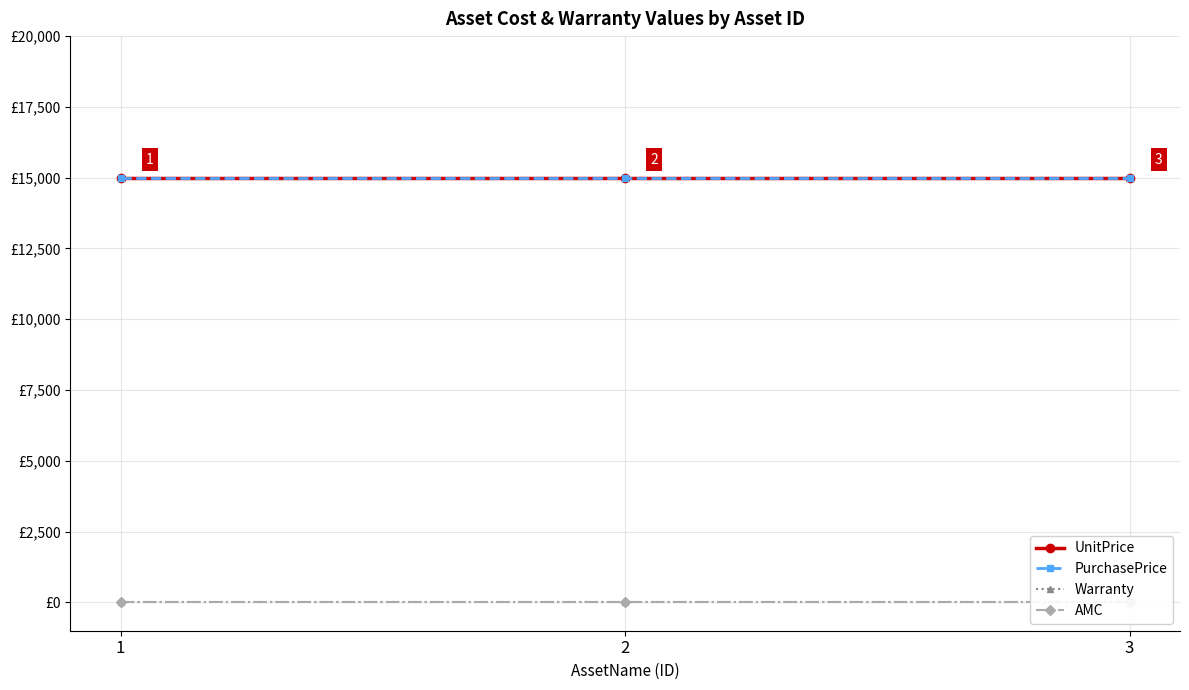

Read the UnitPrice value at 1.

15000